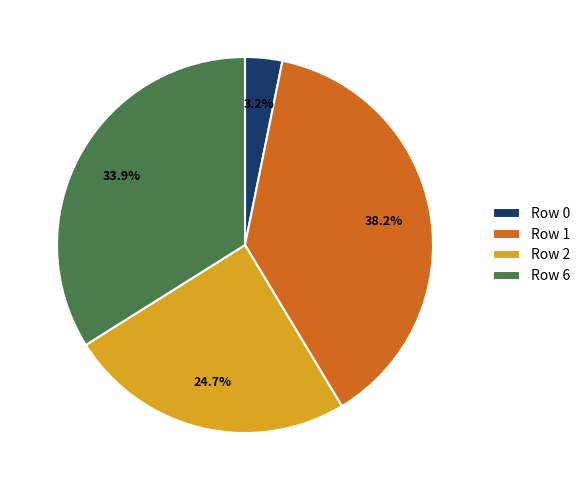

How many segments does this pie chart have?

4